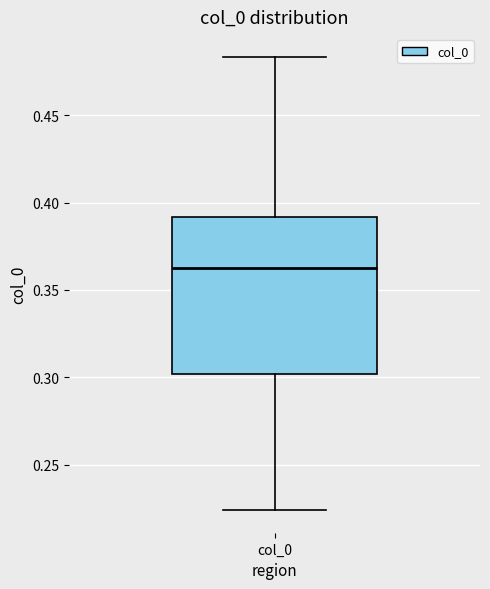

Transcribe this box plot: give where the median line is, the range the box spans, and where the two whiskers end, as read against the y-axis. The values are not printed on the chart, so give them approximately, as read against the axis.

median 0.365, box 0.300 to 0.390, whiskers 0.225 to 0.485